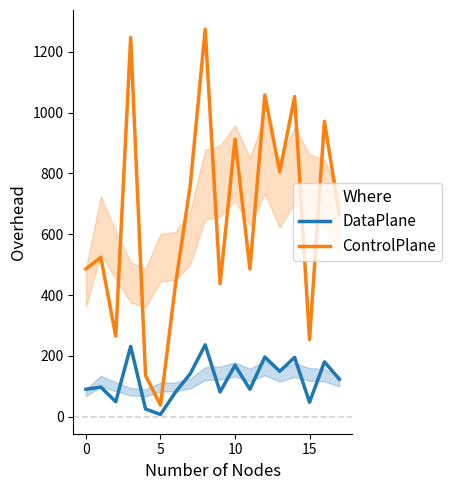

The DataPlane series shows 85.8 at 14. True or false?

False